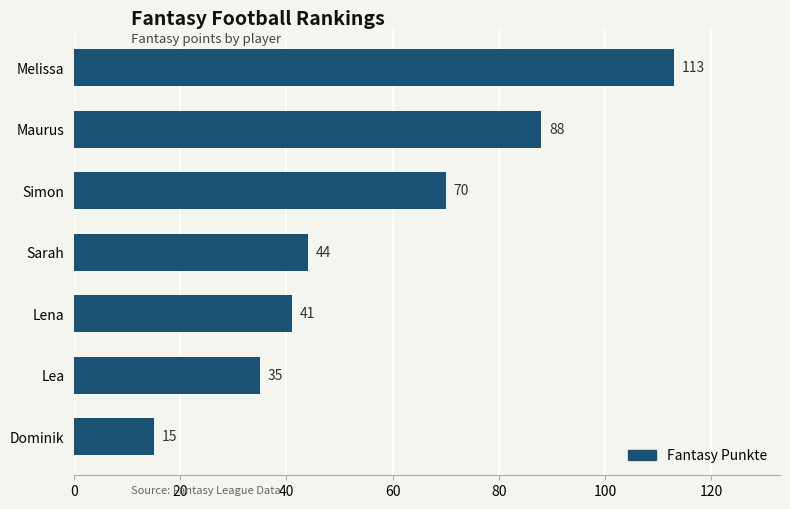

How many bars are there in total?

7